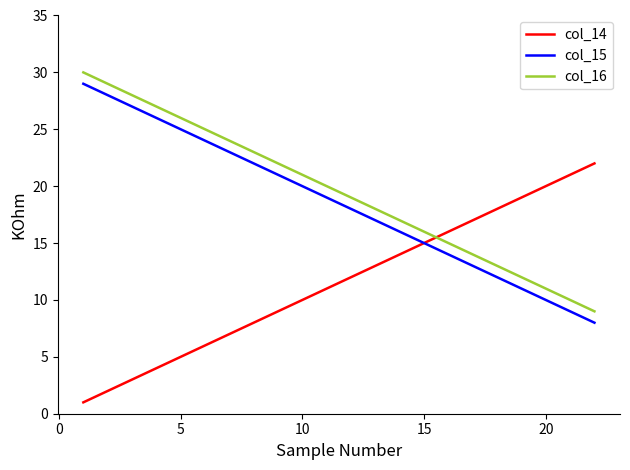

True or false: col_16 and col_15 intersect in this chart.

False